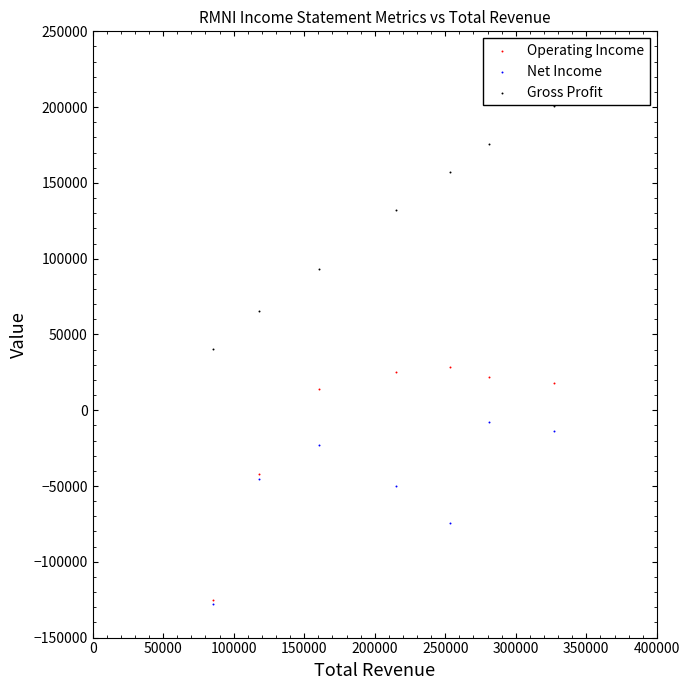

In the Net Income series, what Y value is closest to -67850?

-74600